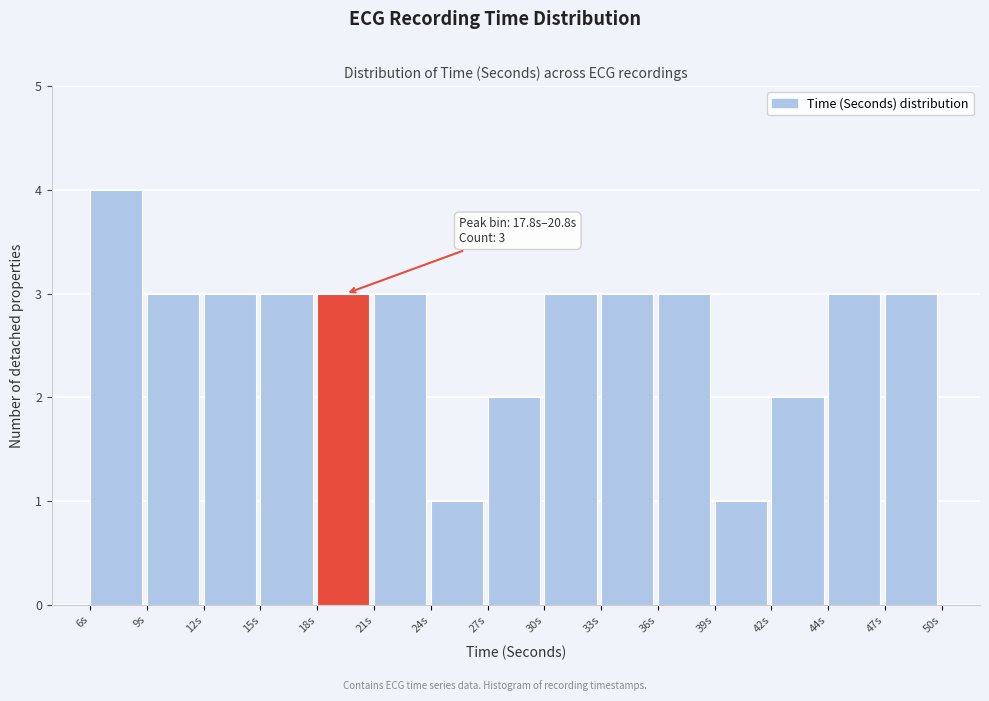

Reading left to right, extract all data points from this chart.

6s=4	9s=3	12s=3	15s=3	18s=3	21s=3	24s=1	27s=2	30s=3	33s=3	36s=3	39s=1	42s=2	44s=3	47s=3